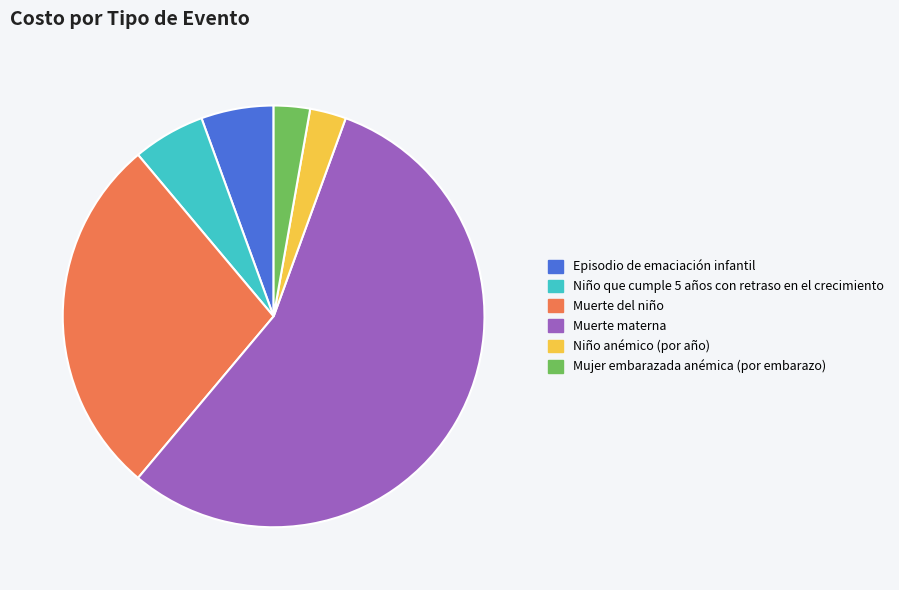

Is it true that Mujer embarazada anémica (por embarazo) is 3% of the pie?

True